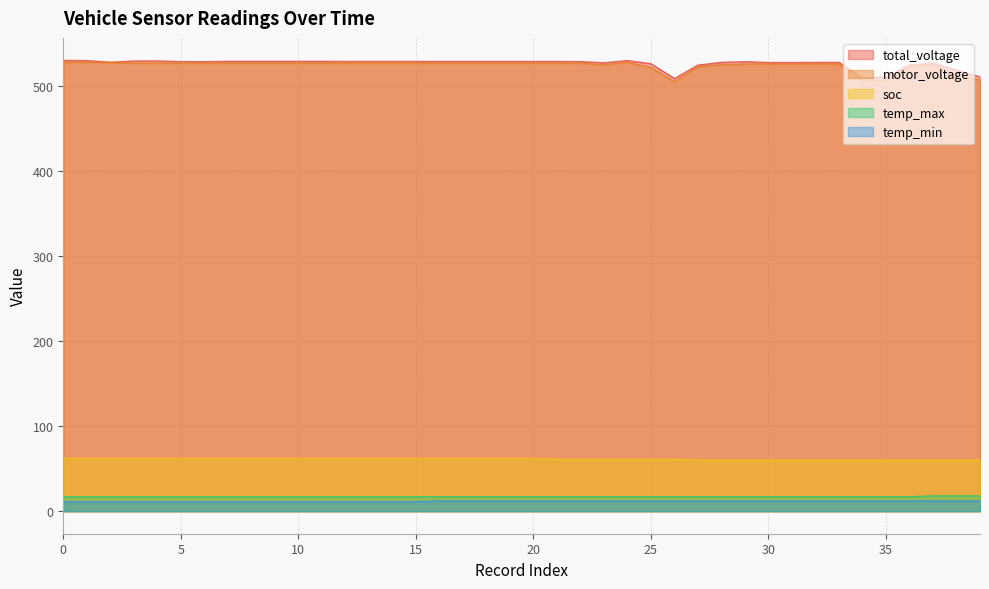

How many lines are shown in the chart?

5